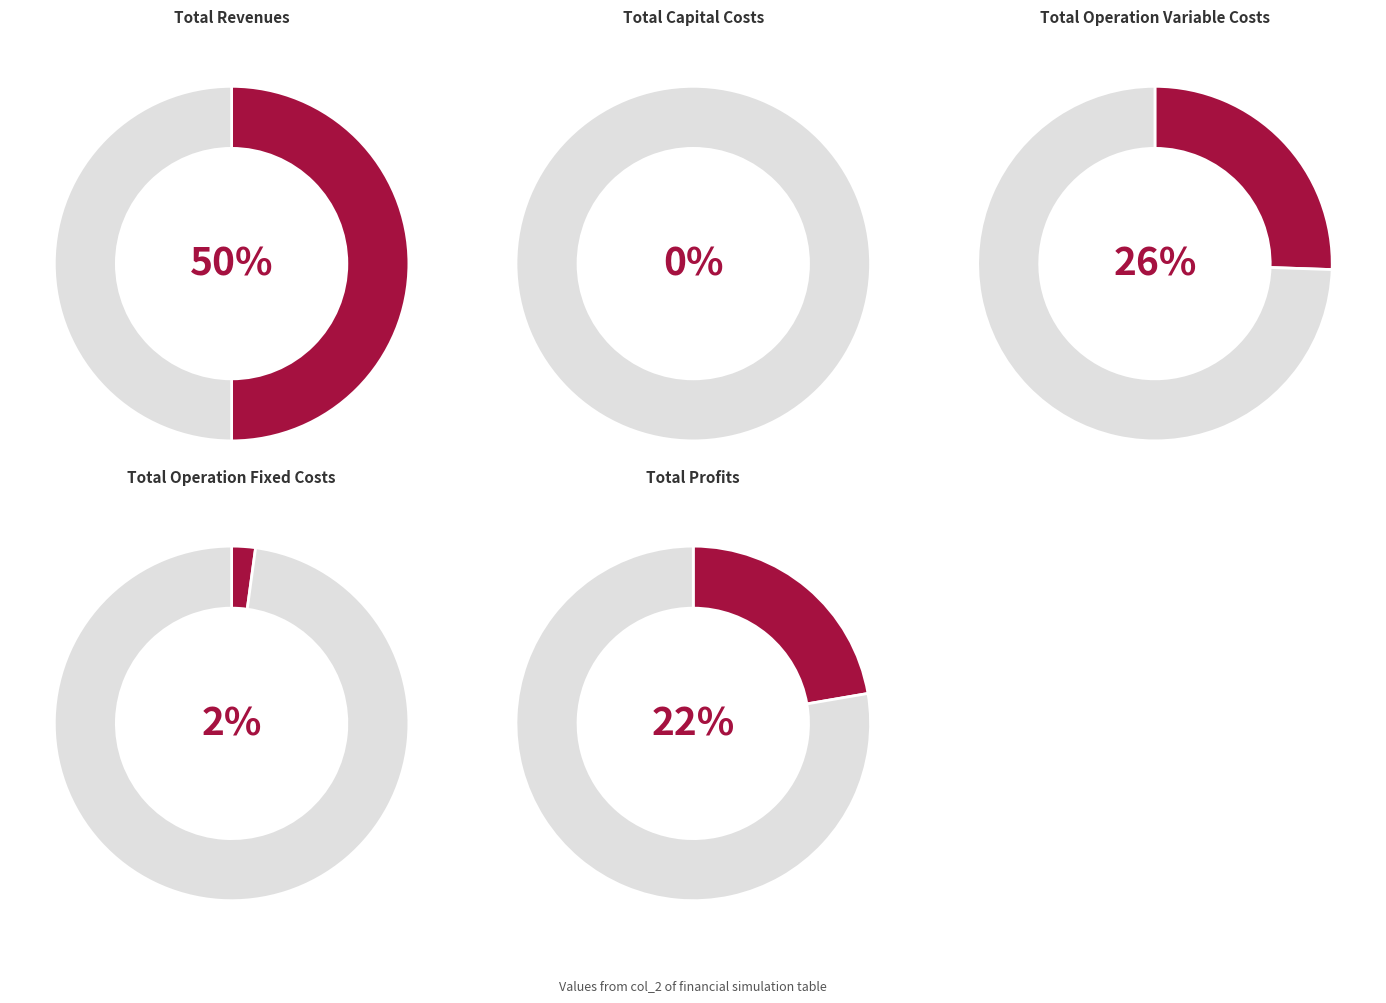

Rank the categories by value from lowest to highest.

Total Capital Costs, Total Operation Fixed Costs, Total Profits, Total Operation Variable Costs, Total Revenues